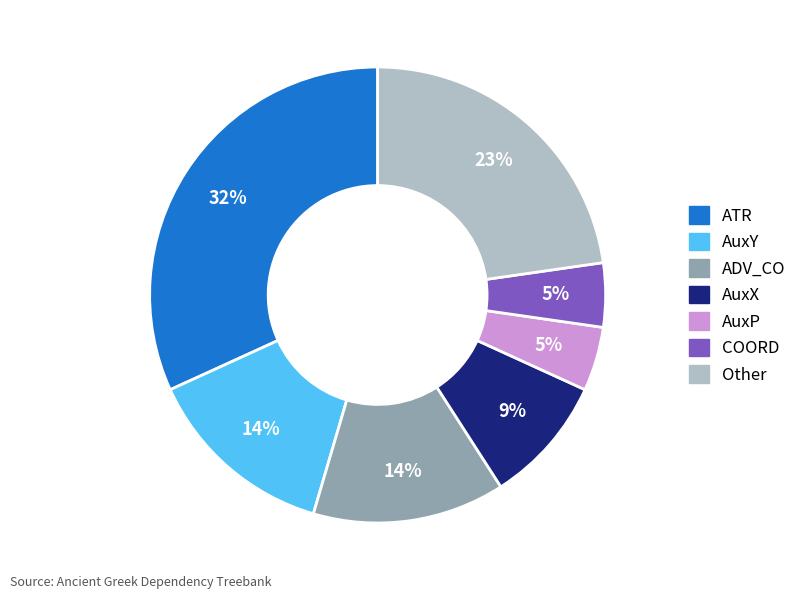

To the nearest percent, what is the average slice percentage?

14%